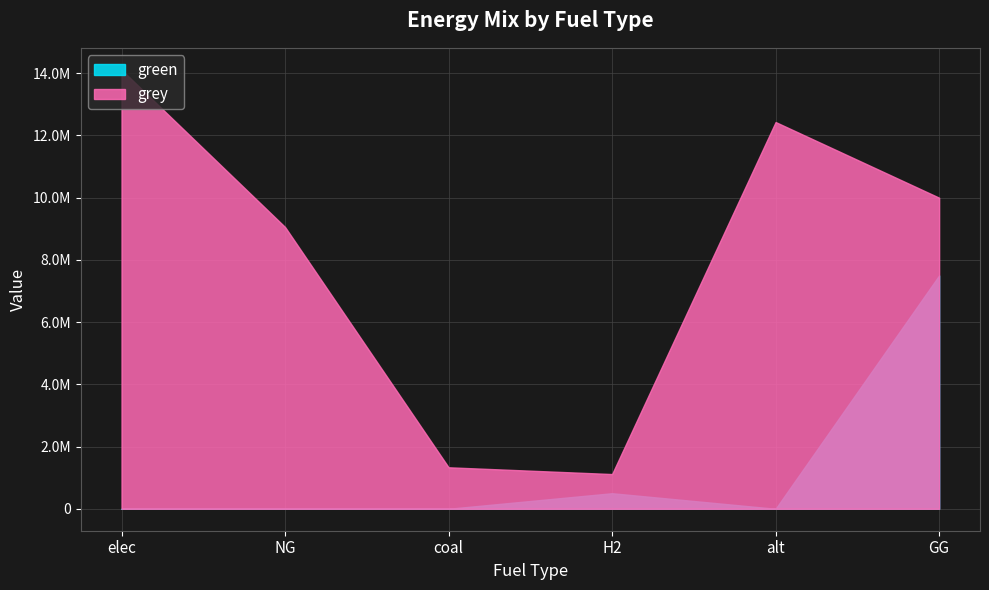

What is the value of the green point at the 4th from the left?

500000.0